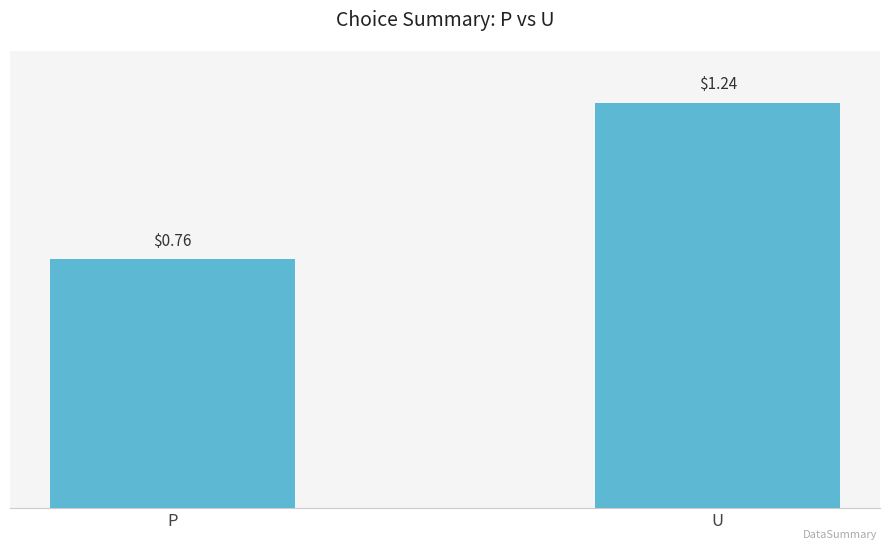

What is the average value?

1.0